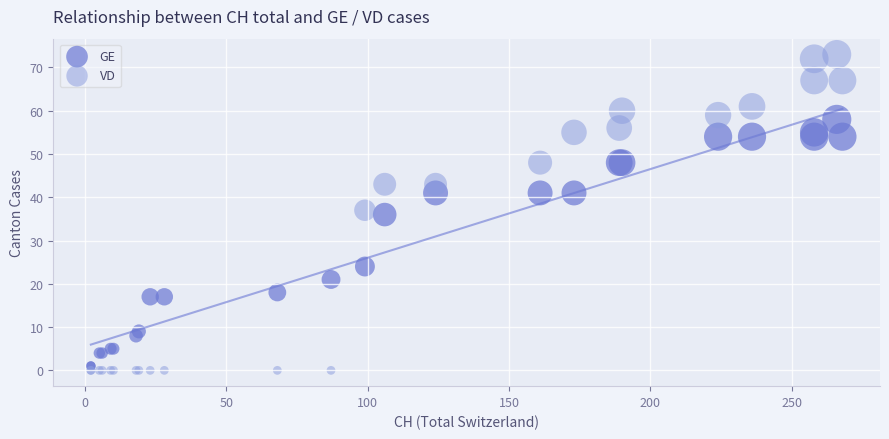

In the GE series, what Y value is closest to 29?

24